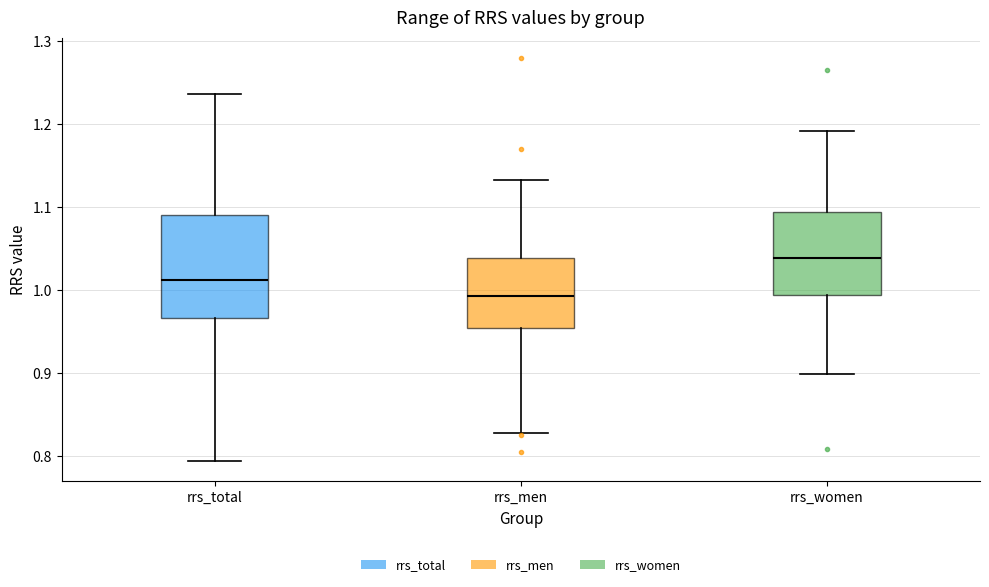

Reading left to right, transcribe this box plot: for each box, give where its median line is, the range the box spans, and where its two whiskers end, as read against the y-axis. The values are not printed on the chart, so give them approximately, as read against the axis.

rrs_total: median 1.01, box 0.97 to 1.09, whiskers 0.79 to 1.24
rrs_men: median 0.99, box 0.95 to 1.04, whiskers 0.83 to 1.13
rrs_women: median 1.04, box 0.99 to 1.09, whiskers 0.90 to 1.19